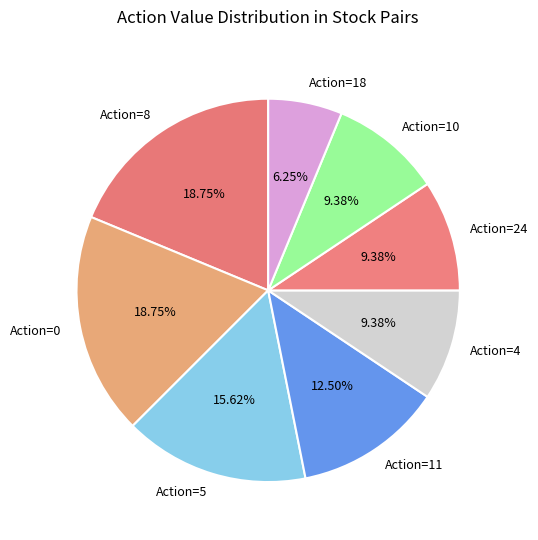

Which category has the smallest portion of the pie?

Action=18